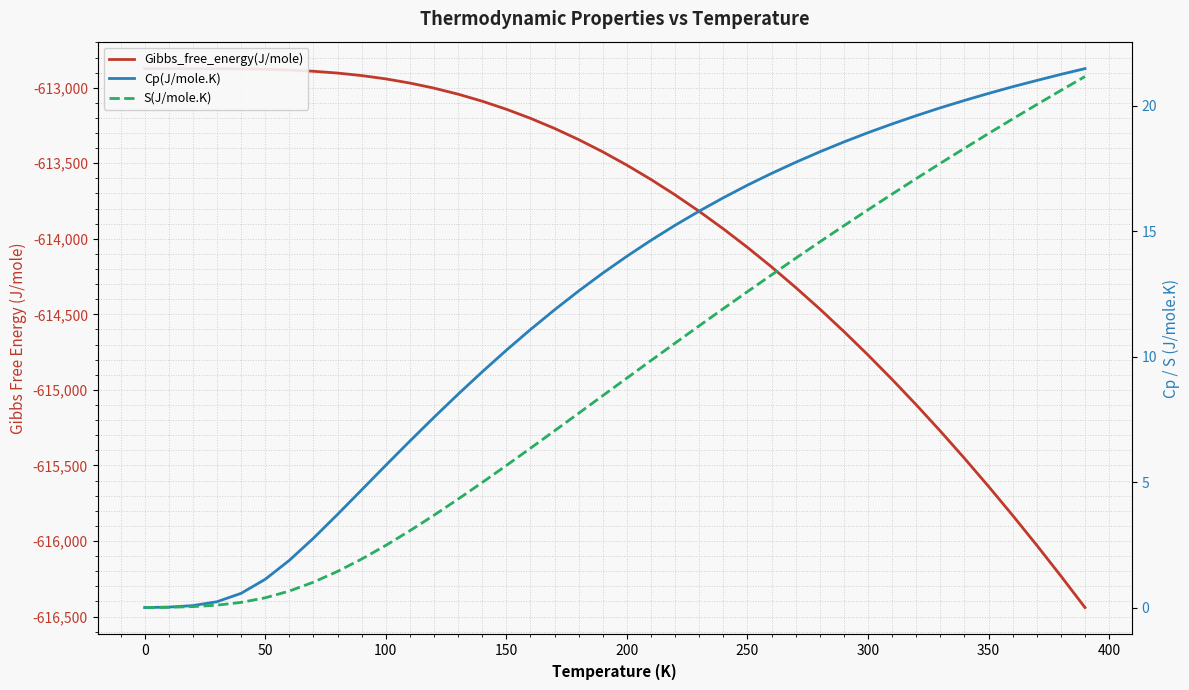

Reading left to right, list all the values displayed in this chart.

Gibbs_free_energy(J/mole): -612873.5	-612873.6	-612873.8	-612874.3	-612875.6	-612878.2	-612883.0	-612891.0	-612903.0	-612919.6	-612941.5	-612969.1	-613002.7	-613042.6	-613089.1	-613142.4	-613202.4	-613269.4	-613343.4	-613424.4	-613512.4	-613607.4	-613709.3	-613818.2	-613934.0	-614056.6	-614185.9	-614321.9	-614464.4	-614613.4	-614768.8	-614930.5	-615098.5	-615272.5	-615452.6	-615638.7	-615830.5	-616028.2	-616231.5	-616440.4
Cp(J/mole.K): -0.0	0.0	0.1	0.2	0.6	1.1	1.9	2.8	3.7	4.7	5.7	6.6	7.6	8.5	9.4	10.3	11.1	11.9	12.6	13.3	14.0	14.6	15.2	15.8	16.3	16.8	17.3	17.7	18.2	18.5	18.9	19.3	19.6	19.9	20.2	20.5	20.8	21.0	21.2	21.5
S(J/mole.K): 0.0	0.0	0.0	0.1	0.2	0.4	0.7	1.0	1.4	1.9	2.5	3.1	3.7	4.3	5.0	5.7	6.3	7.0	7.7	8.4	9.1	9.8	10.5	11.2	11.9	12.6	13.3	13.9	14.6	15.2	15.8	16.5	17.1	17.7	18.3	18.9	19.5	20.0	20.6	21.2